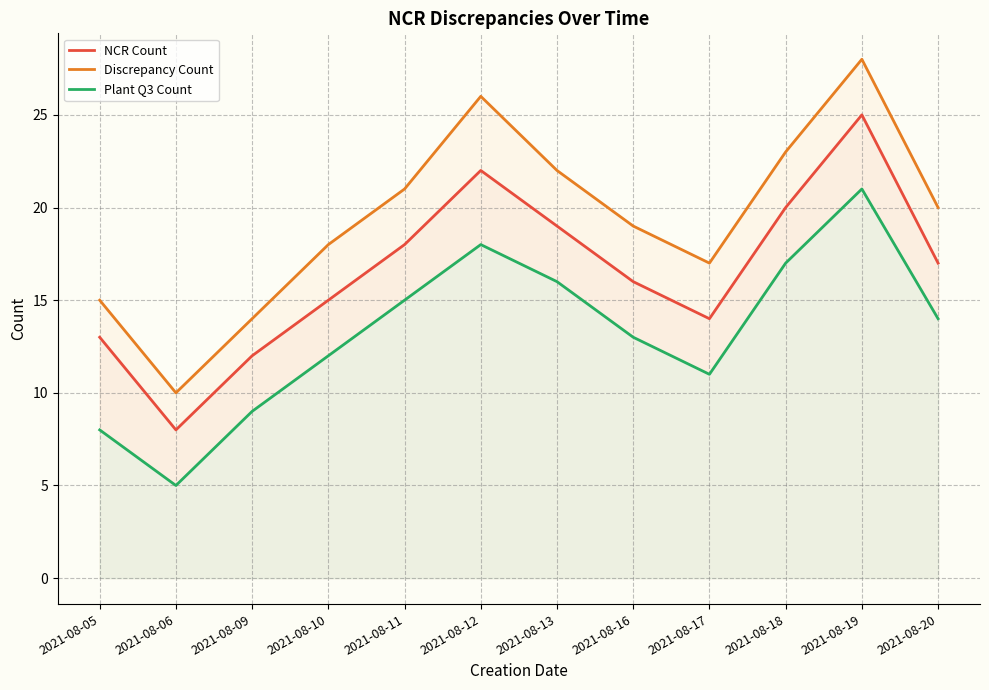

How many data points in Plant Q3 Count are less than 14?

6